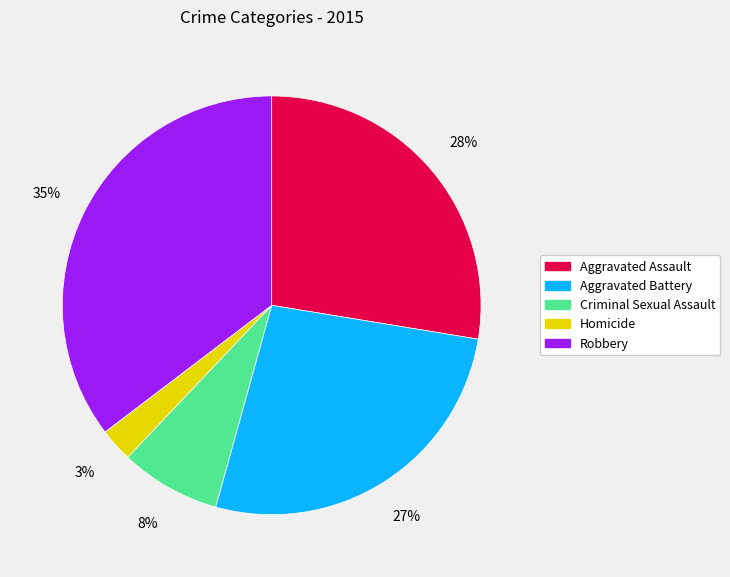

Approximately how many times larger is the value at Aggravated Assault compared to Robbery?

0.8